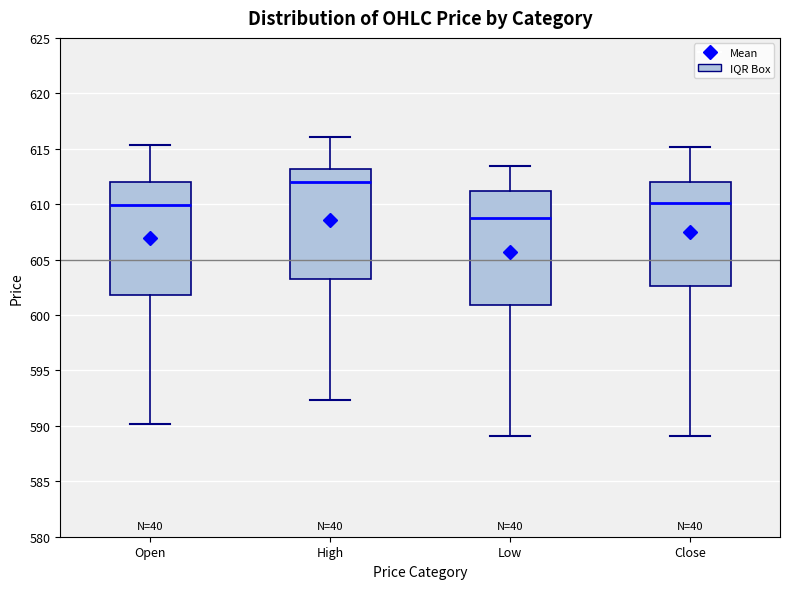

Reading left to right, read every box against the y-axis: the position of its median line, the range the box covers, and the ends of its whiskers. The values are not printed on the chart, so give them approximately, as read against the axis.

Open: median 610.0, box 602.0 to 612.0, whiskers 590.0 to 615.5
High: median 612.0, box 603.0 to 613.0, whiskers 592.5 to 616.0
Low: median 609.0, box 601.0 to 611.0, whiskers 589.0 to 613.5
Close: median 610.0, box 602.5 to 612.0, whiskers 589.0 to 615.0